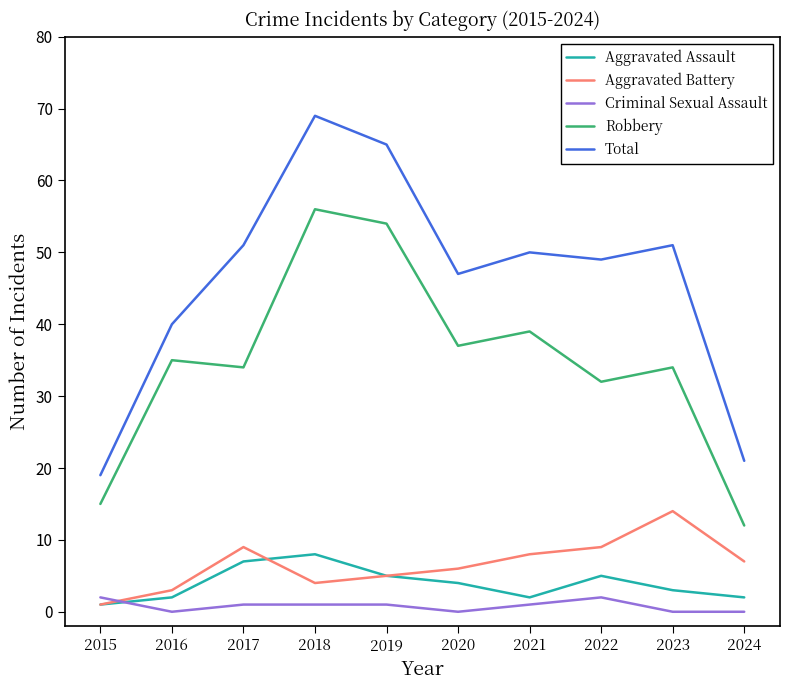

What is the difference between the highest and lowest values at 2022?

47